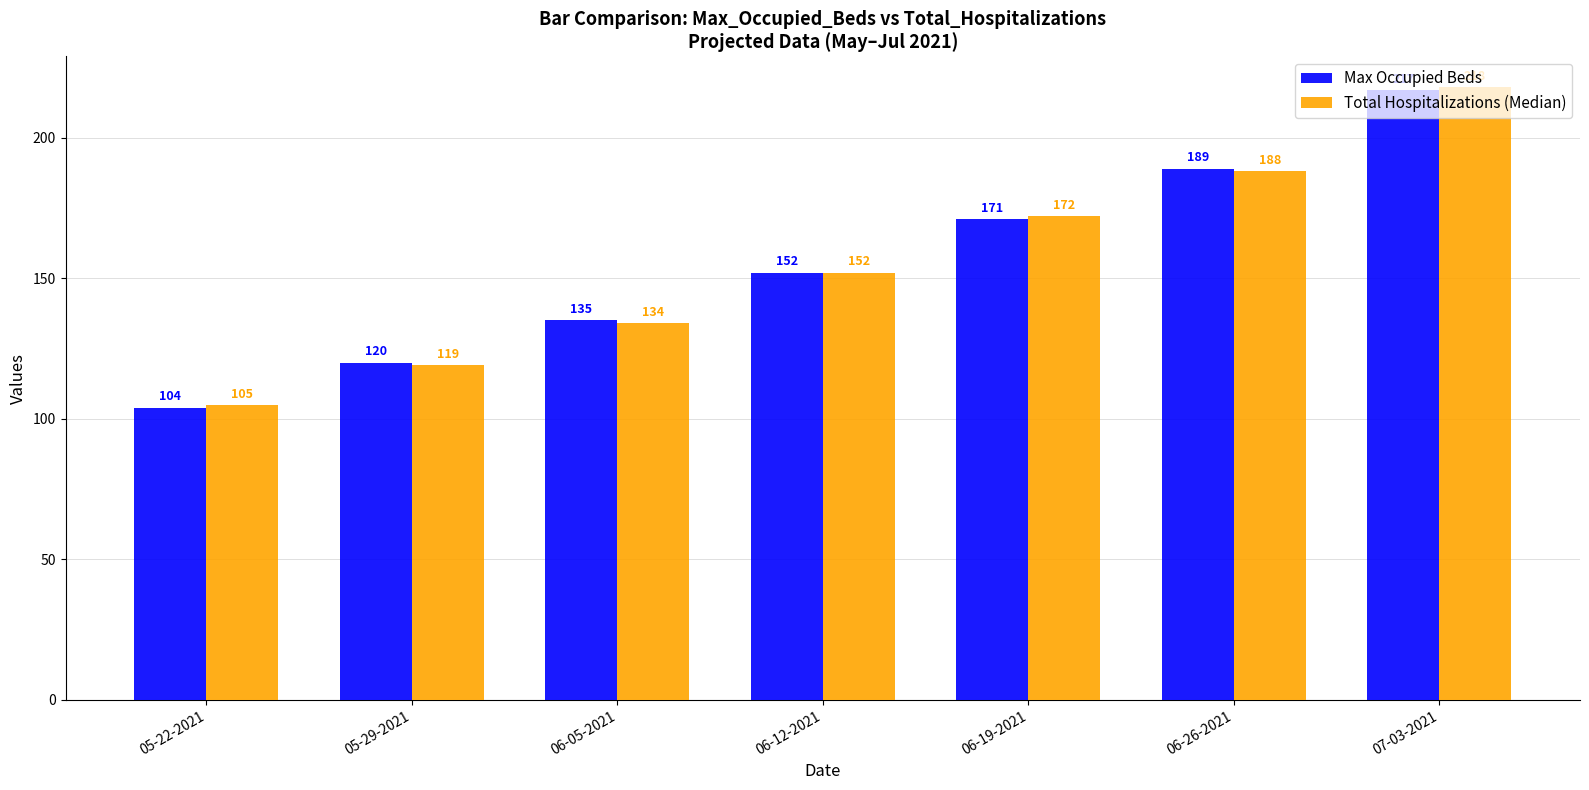

What is the lowest value of the Total Hospitalizations (Median) series?

105